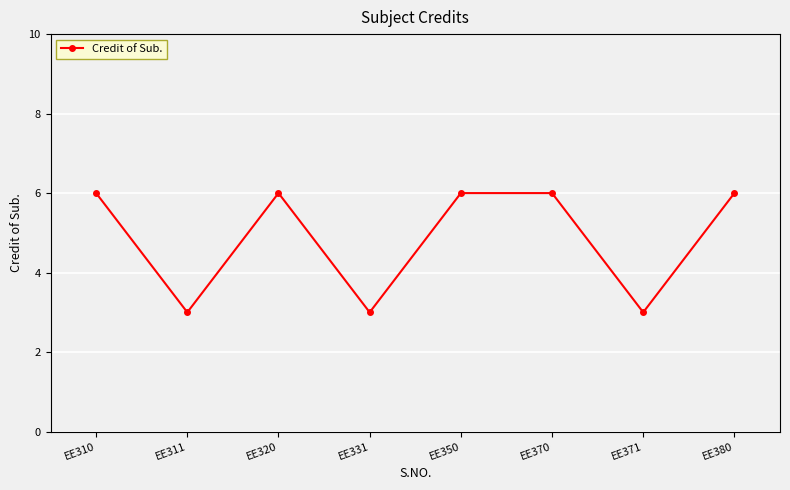

How many lines are shown in the chart?

1